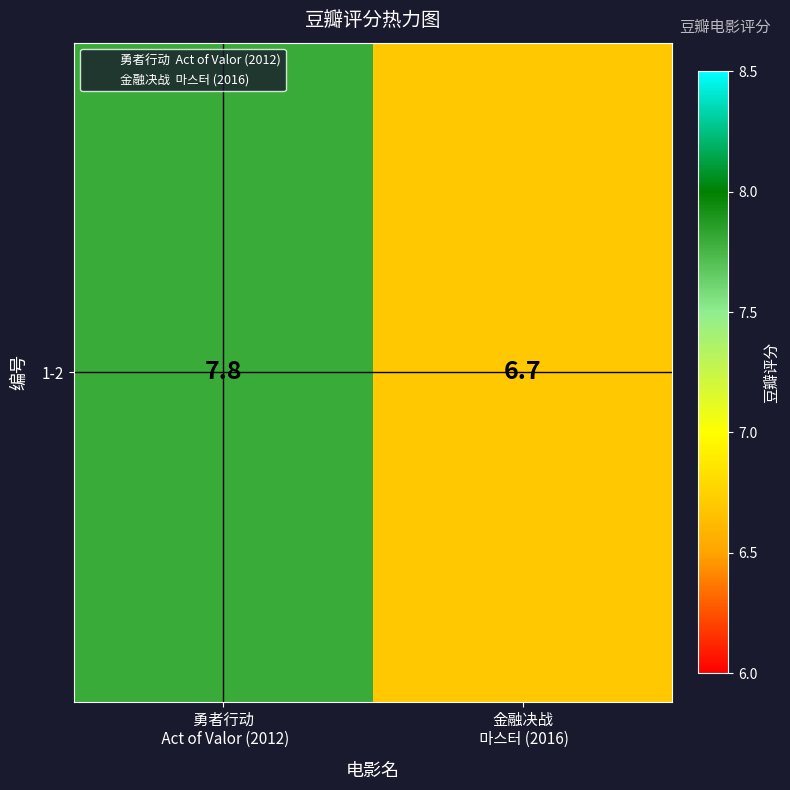

Which label corresponds to the largest value in the chart?

勇者行动
 Act of Valor (2012)